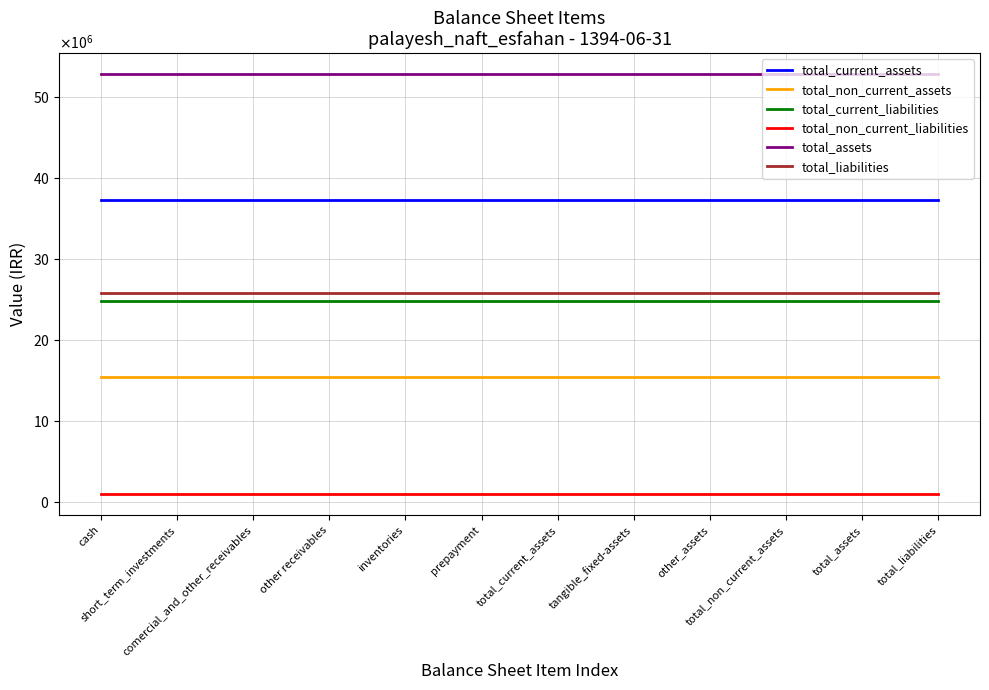

At which category is the sum across all series the highest?

cash